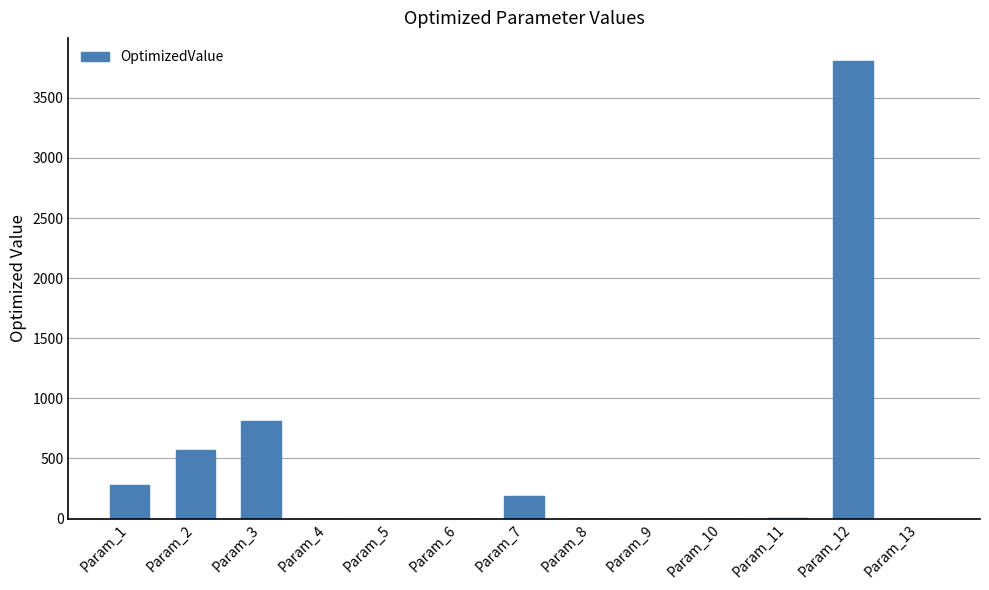

Is it true that the value at Param_6 is 0.0?

True